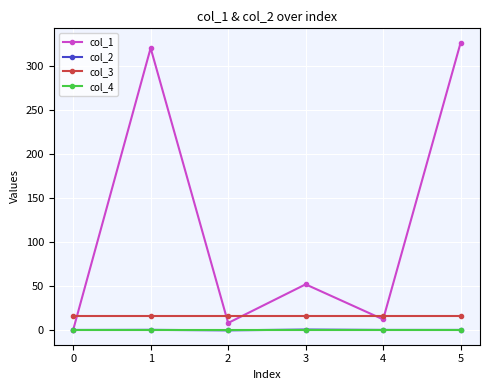

Between 3 and 5, which series saw the biggest shift?

col_1